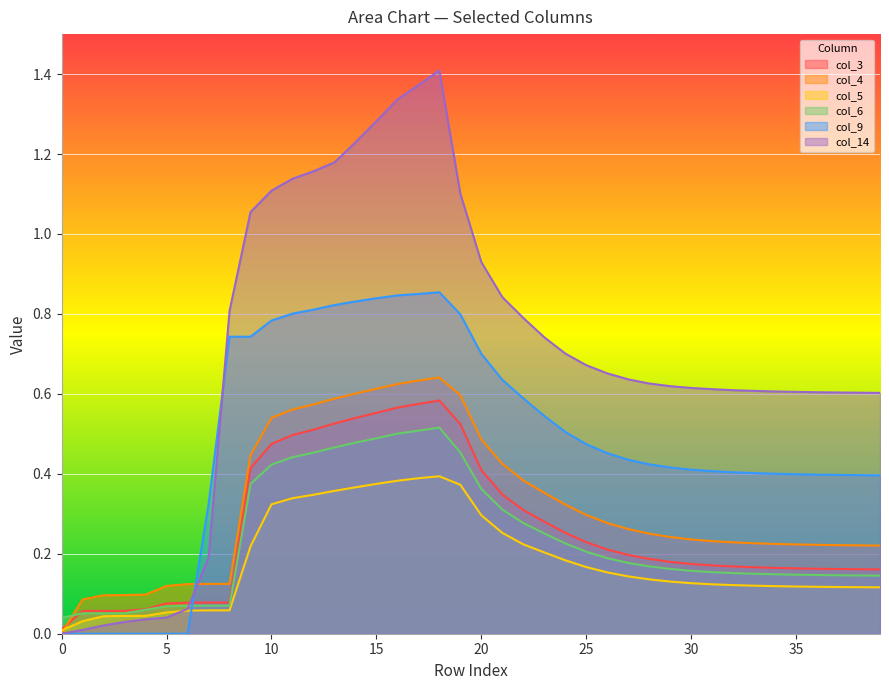

What is the value of the col_4 point at the 20th from the left?

0.6